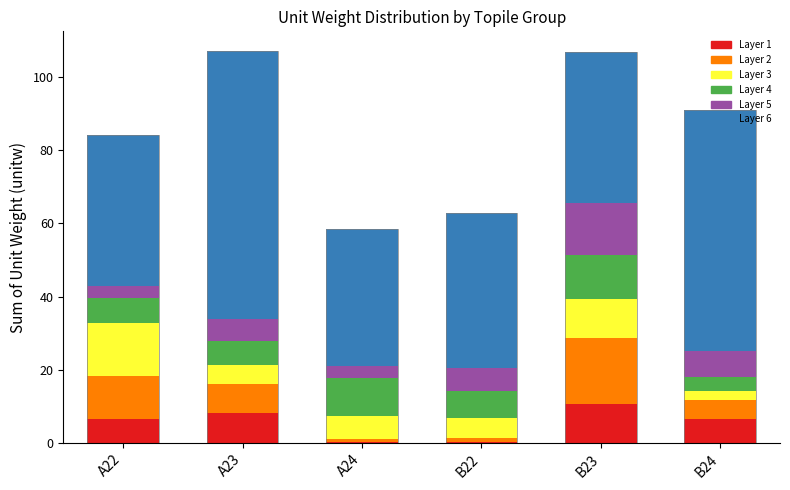

What is the value of the Layer 3 bar at the 4th from the left?

5.4